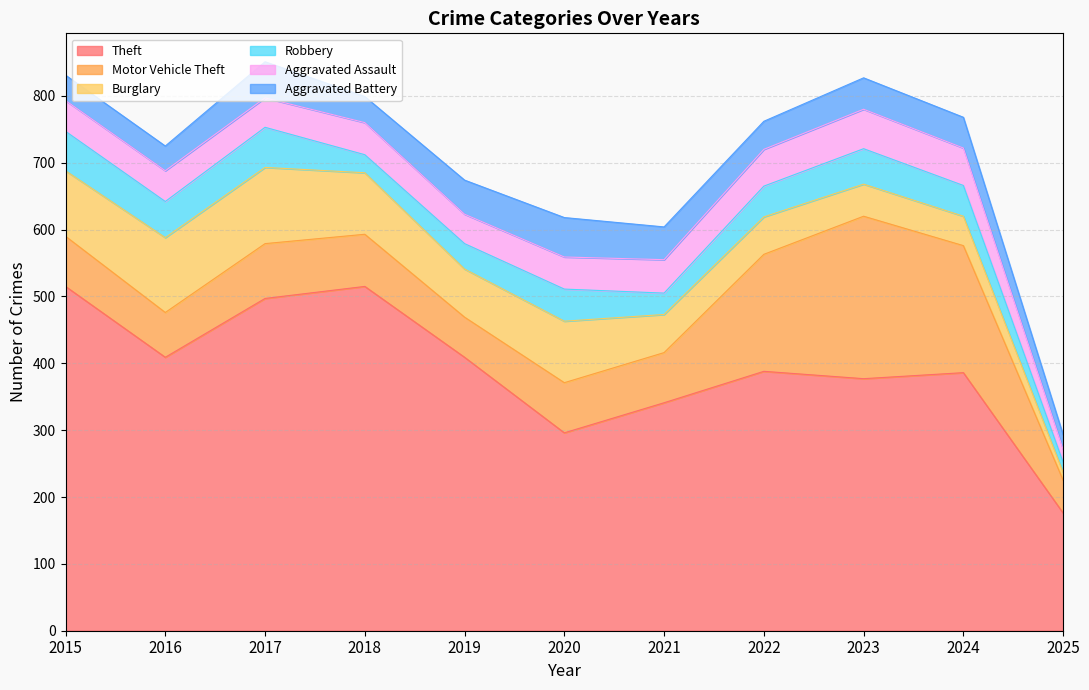

Is it true that Robbery equals 32 at 2021?

True